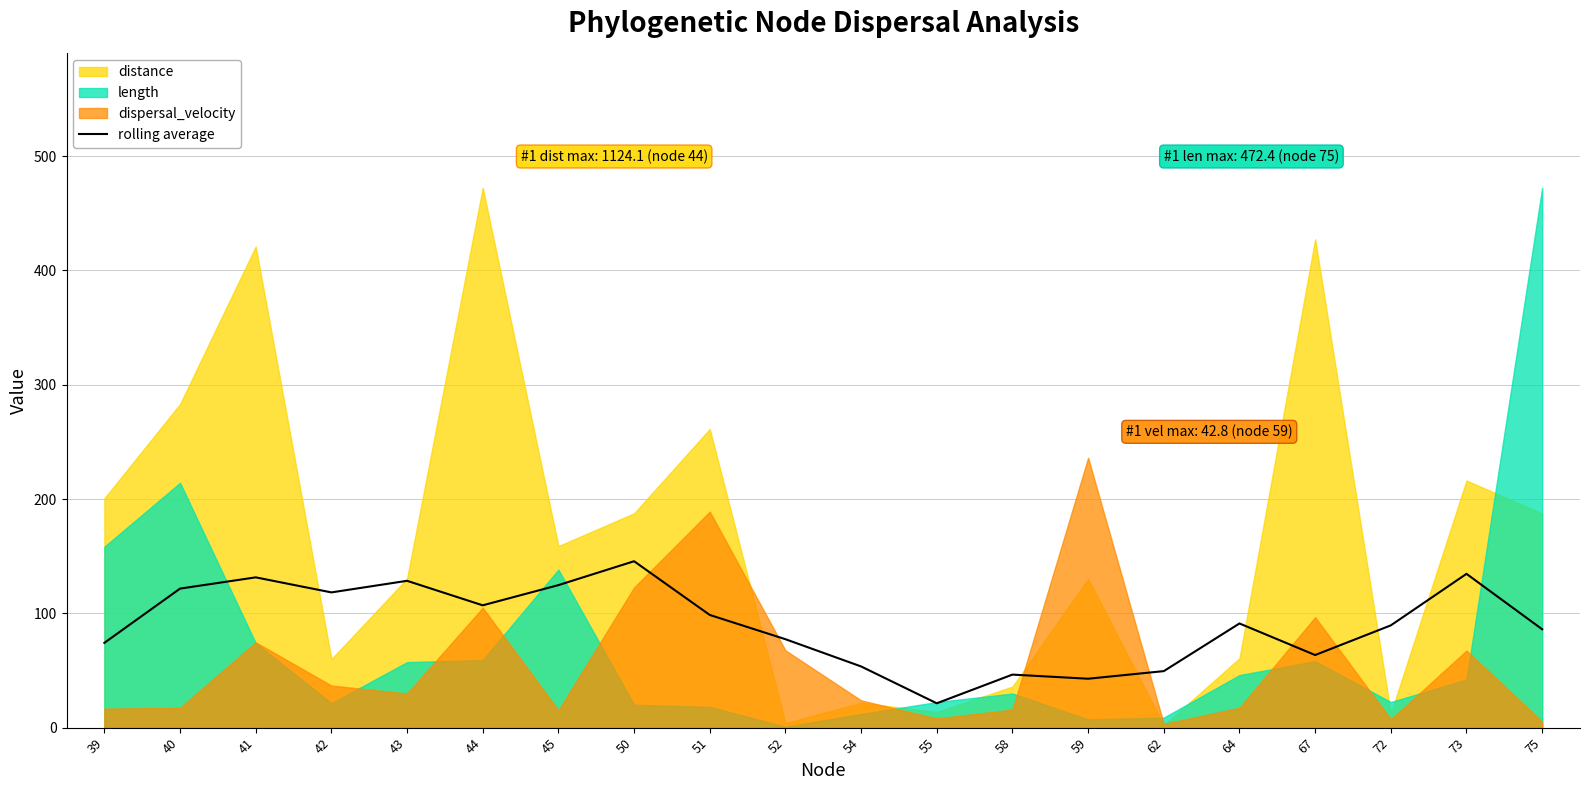

Reading left to right, extract all data points from this chart.

74.2	121.7	131.5	118.3	128.5	107.0	124.7	145.6	98.6	77.4	53.5	21.3	46.4	42.8	49.4	91.1	63.5	89.5	134.6	86.1